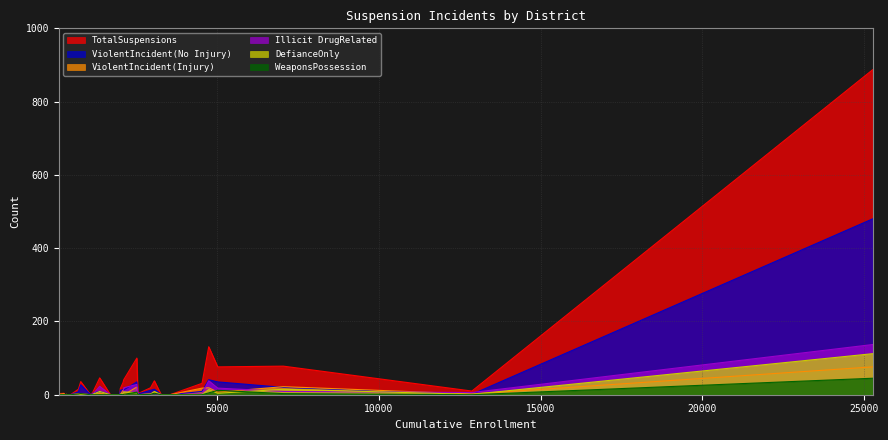

How many lines are shown in the chart?

6